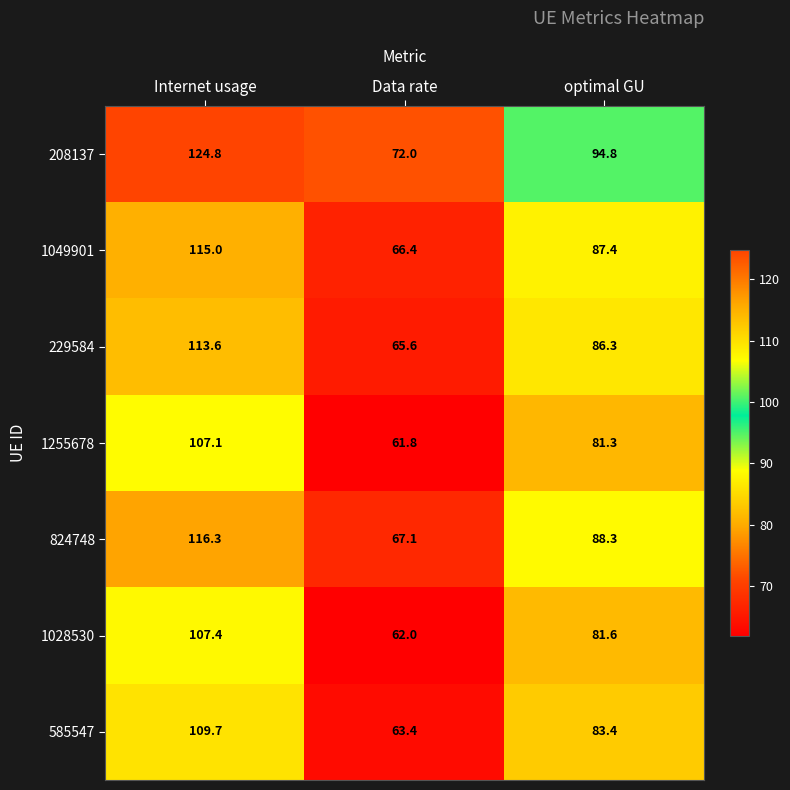

Which series has the largest total across all categories?

208137